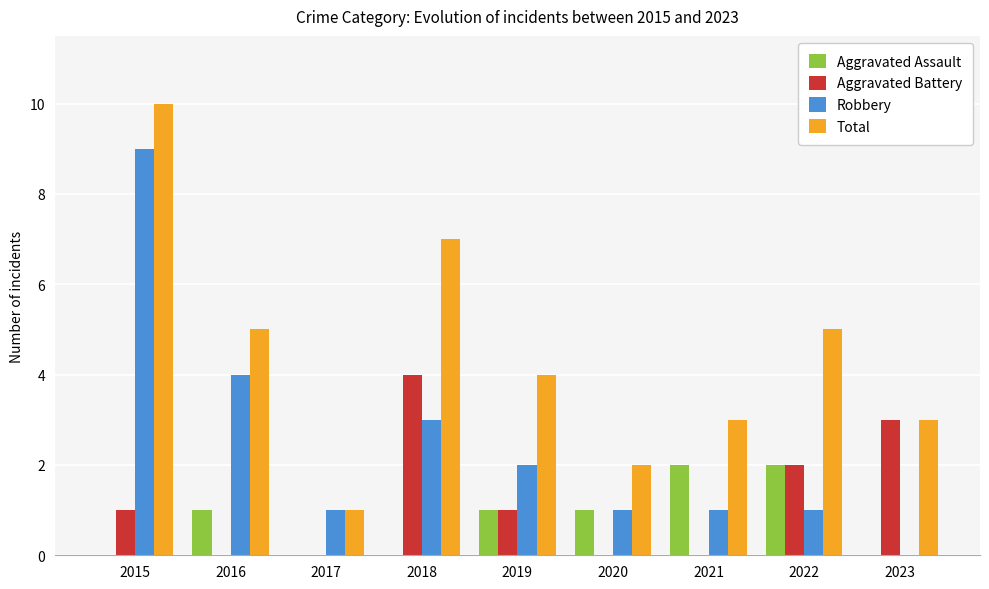

Read the Total value at 2021.

3